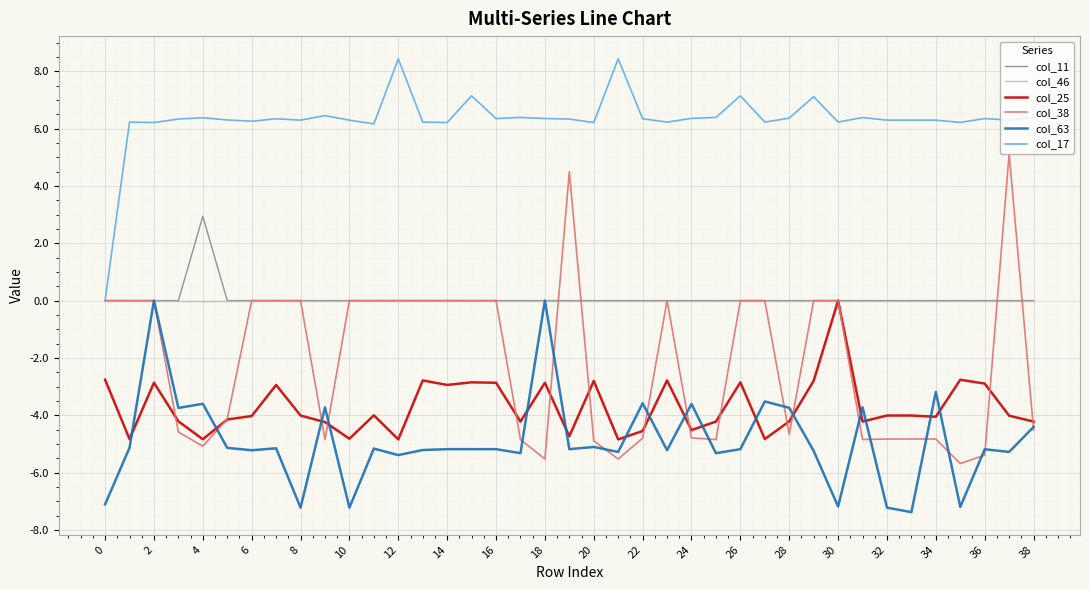

Which series has the widest spread of values?

col_38